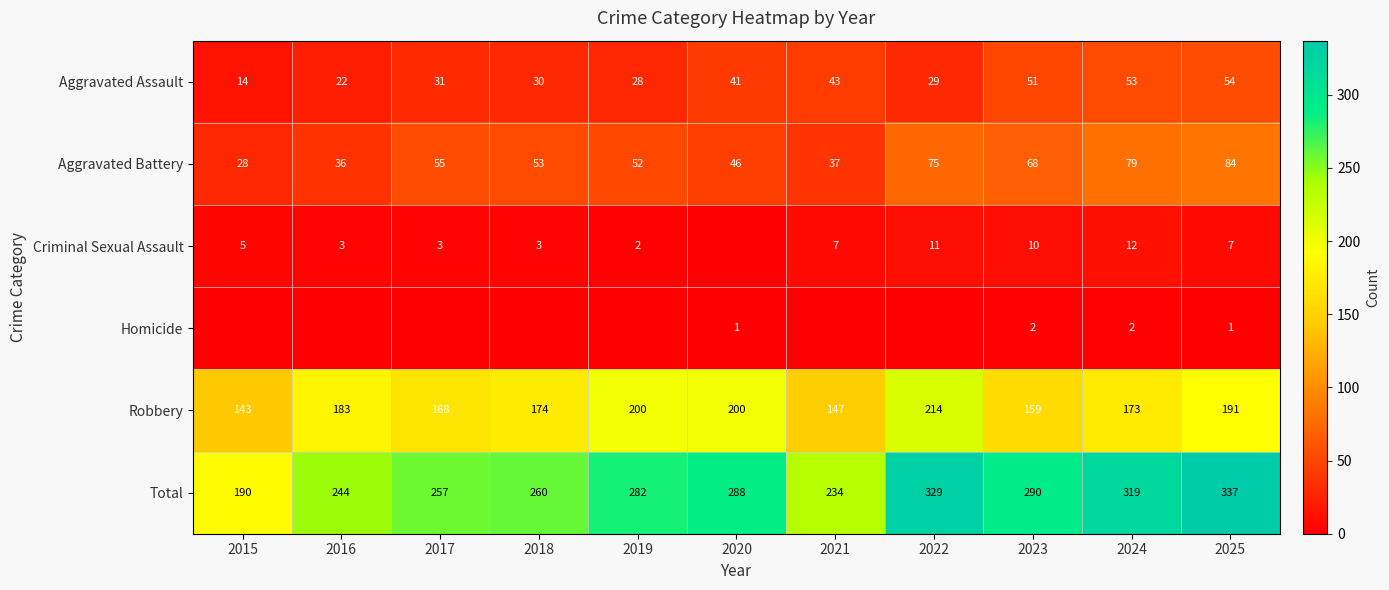

Is the value of Aggravated Battery at 2022 greater than the value of Criminal Sexual Assault at 2024?

Yes